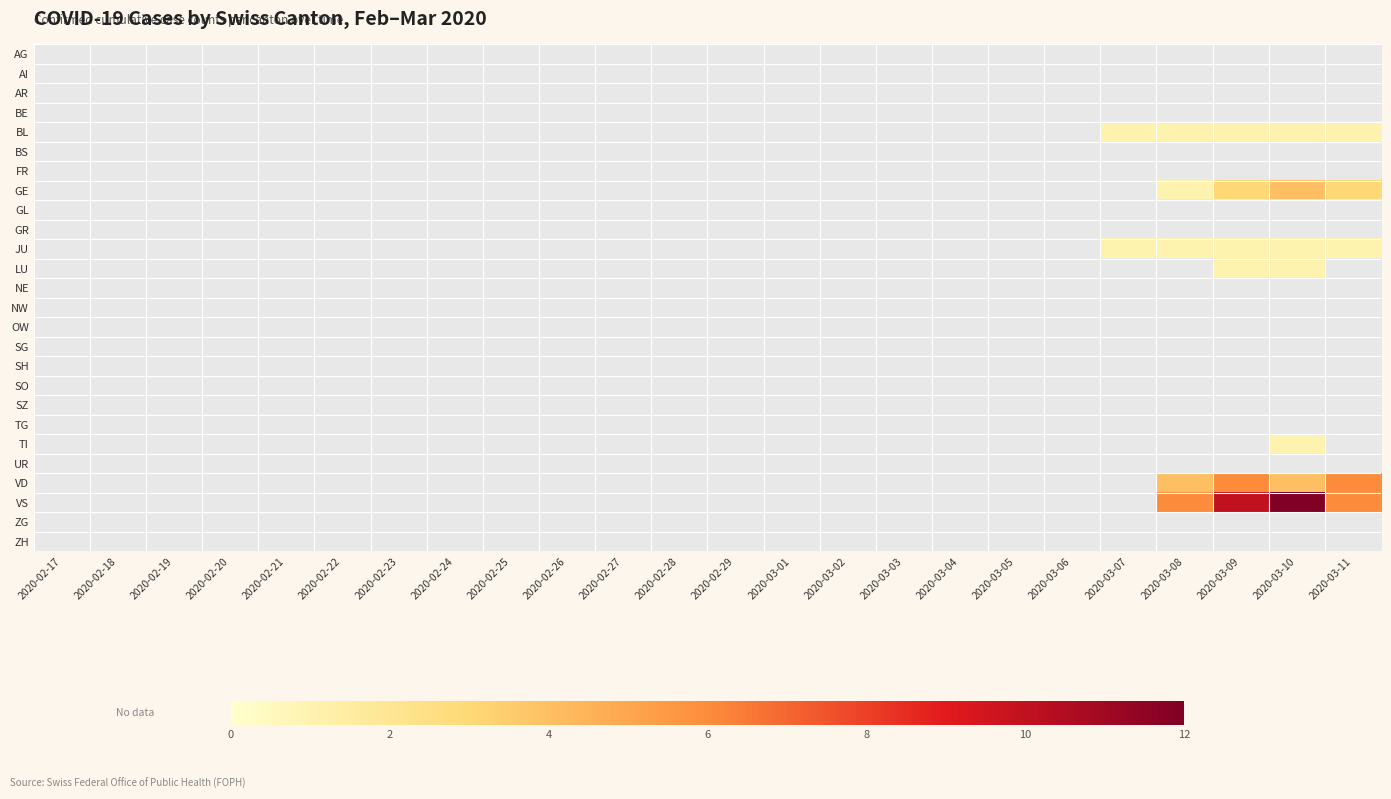

Which category has the lowest value across all series?

2020-02-17